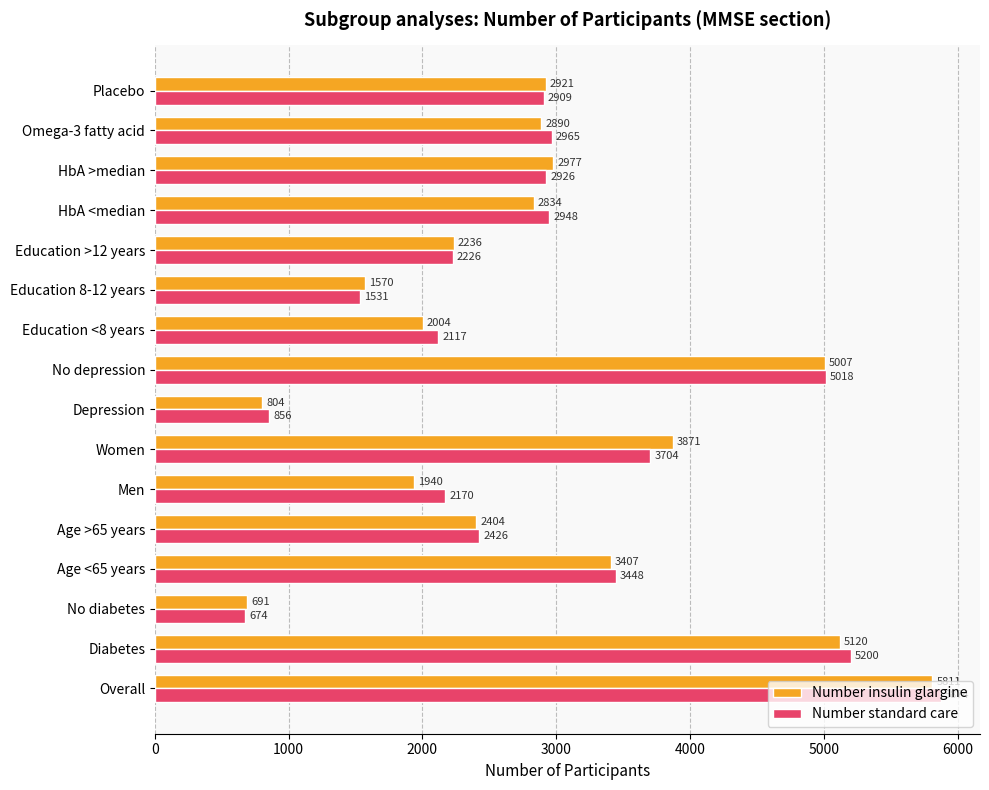

What is the difference between the maximum and second lowest values in the Number insulin glargine series?

5007